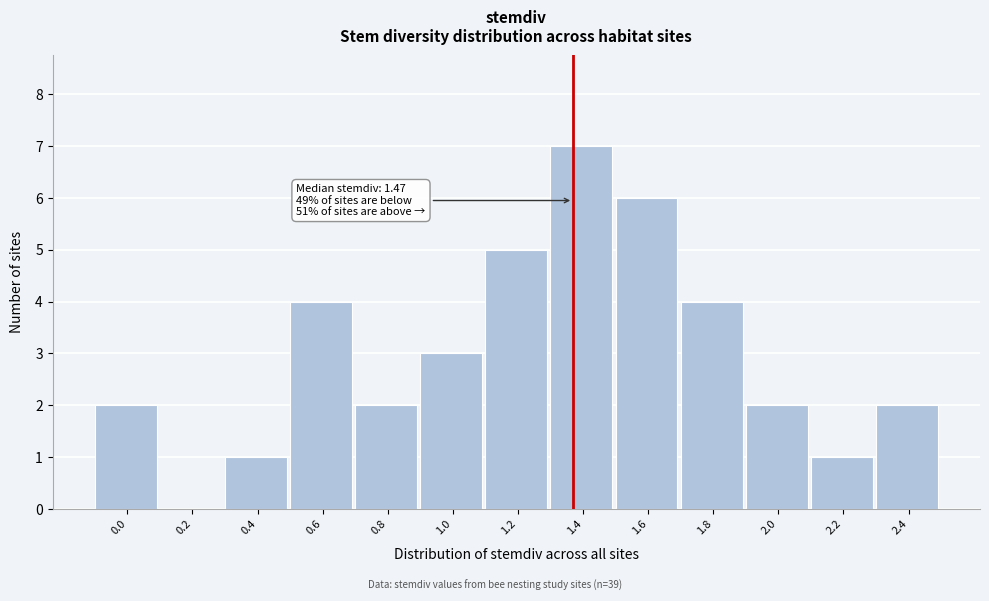

Reading left to right, list all the values displayed in this chart.

0.0=2	0.2=0	0.4=1	0.6=4	0.8=2	1.0=3	1.2=5	1.4=7	1.6=6	1.8=4	2.0=2	2.2=1	2.4=2